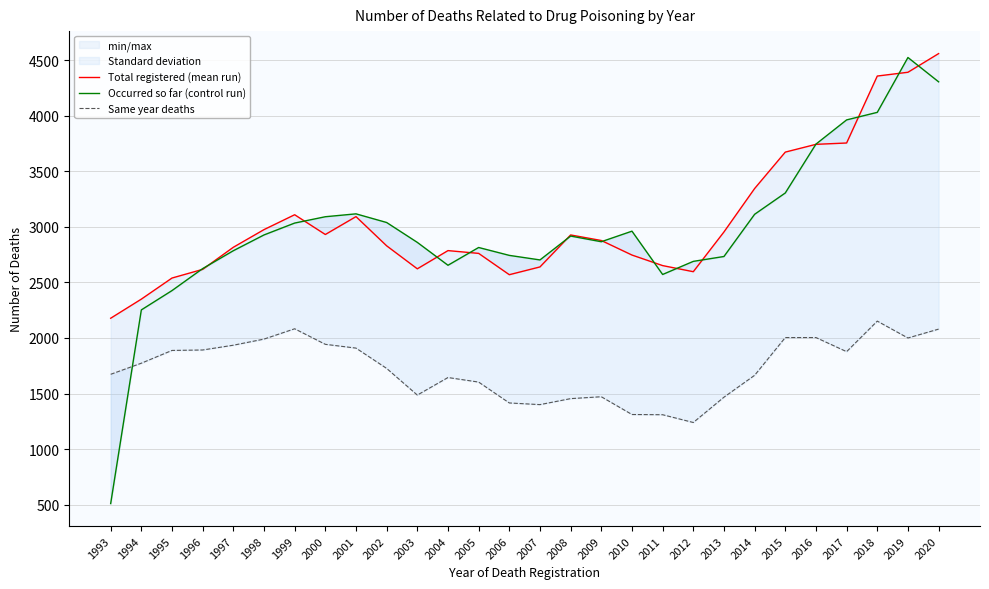

Reading left to right, transcribe all the data shown in this chart.

Total registered (mean run): 2178	2350	2540	2618	2817	2976	3110	2932	3093	2830	2623	2787	2762	2570	2640	2928	2878	2747	2652	2597	2955	3346	3674	3744	3756	4359	4393	4561
Occurred so far (control run): 509	2253	2427	2625	2786	2928	3035	3092	3118	3040	2861	2655	2815	2744	2703	2918	2867	2962	2572	2690	2734	3114	3306	3746	3964	4032	4526	4307
Same year deaths: 1673	1773	1888	1892	1935	1990	2083	1943	1909	1726	1486	1644	1603	1415	1400	1454	1471	1311	1309	1239	1467	1664	2004	2004	1877	2152	2000	2080